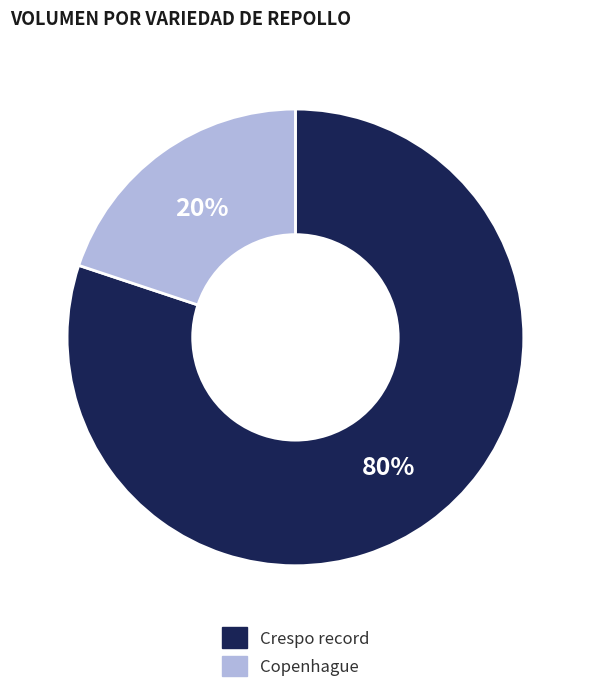

What percentage is the Copenhague slice, to the nearest percent?

20%